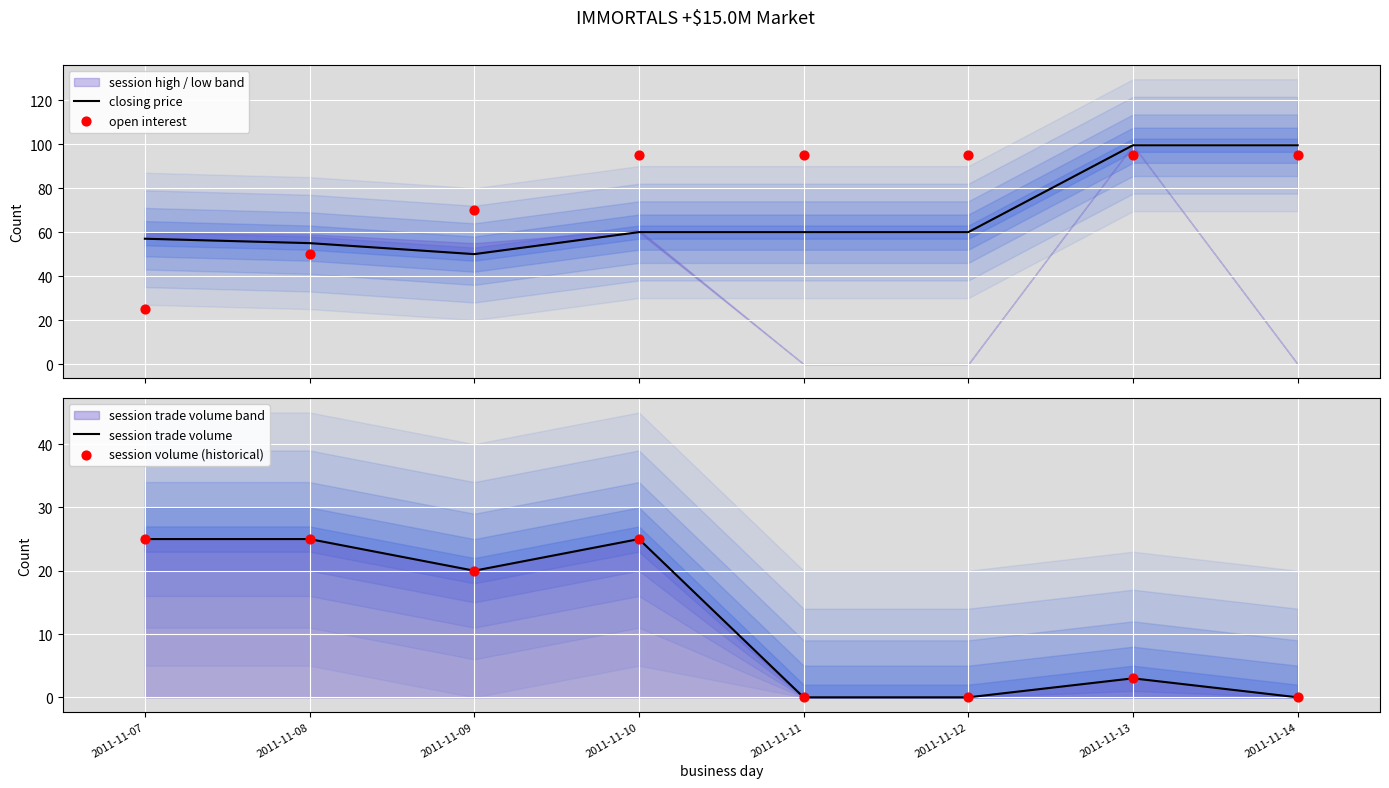

What is the total value across all series at 2011-11-09?

160.0